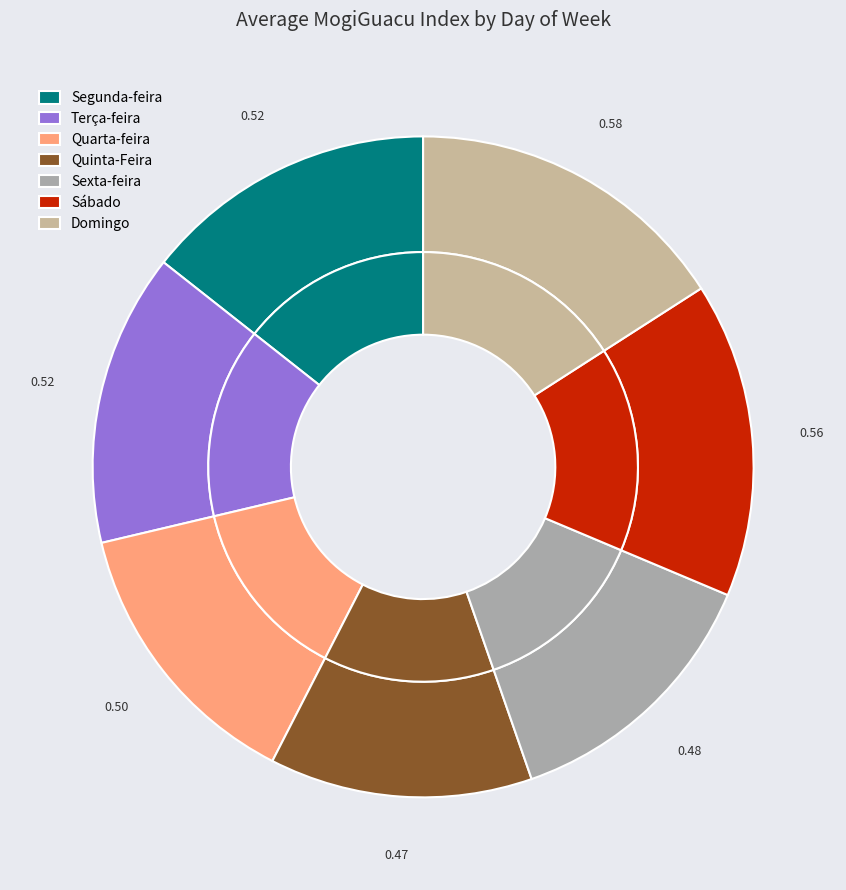

To the nearest percent, what is the average slice percentage?

14%